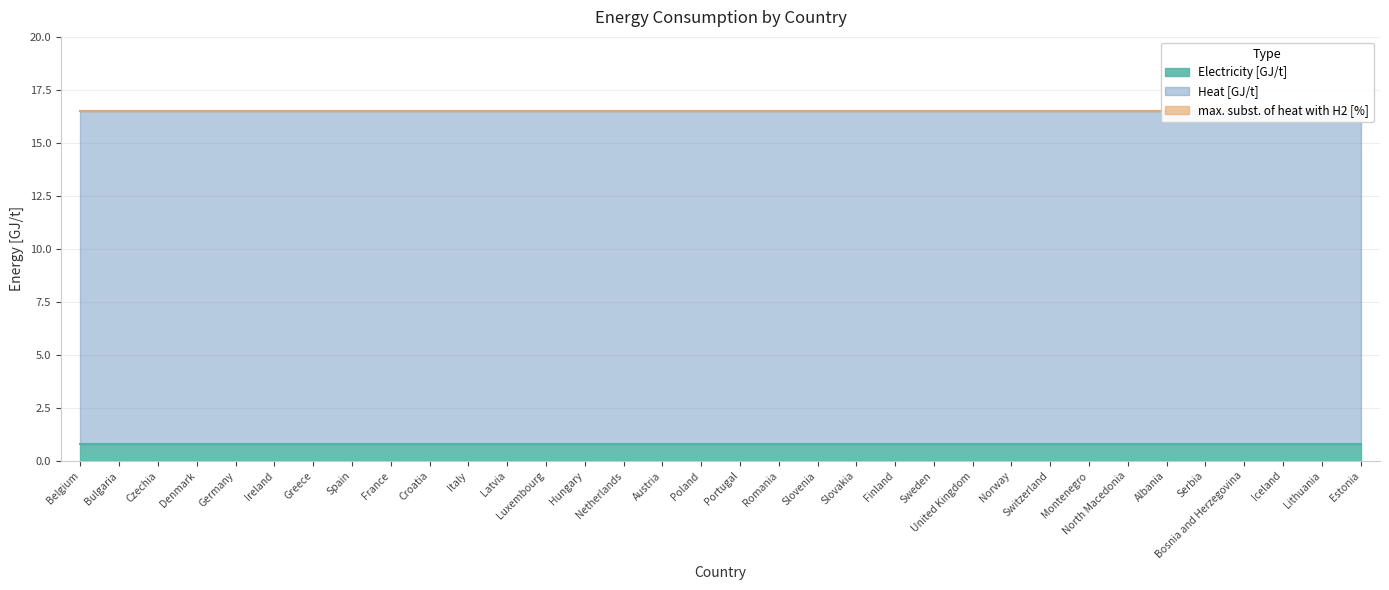

Reading left to right, extract all data points from this chart.

Electricity [GJ/t]: Belgium=0.8	Bulgaria=0.8	Czechia=0.8	Denmark=0.8	Germany=0.8	Ireland=0.8	Greece=0.8	Spain=0.8	France=0.8	Croatia=0.8	Italy=0.8	Latvia=0.8	Luxembourg=0.8	Hungary=0.8	Netherlands=0.8	Austria=0.8	Poland=0.8	Portugal=0.8	Romania=0.8	Slovenia=0.8	Slovakia=0.8	Finland=0.8	Sweden=0.8	United Kingdom=0.8	Norway=0.8	Switzerland=0.8	Montenegro=0.8	North Macedonia=0.8	Albania=0.8	Serbia=0.8	Bosnia and Herzegovina=0.8	Iceland=0.8	Lithuania=0.8	Estonia=0.8
Heat [GJ/t]: Belgium=15.7	Bulgaria=15.7	Czechia=15.7	Denmark=15.7	Germany=15.7	Ireland=15.7	Greece=15.7	Spain=15.7	France=15.7	Croatia=15.7	Italy=15.7	Latvia=15.7	Luxembourg=15.7	Hungary=15.7	Netherlands=15.7	Austria=15.7	Poland=15.7	Portugal=15.7	Romania=15.7	Slovenia=15.7	Slovakia=15.7	Finland=15.7	Sweden=15.7	United Kingdom=15.7	Norway=15.7	Switzerland=15.7	Montenegro=15.7	North Macedonia=15.7	Albania=15.7	Serbia=15.7	Bosnia and Herzegovina=15.7	Iceland=15.7	Lithuania=15.7	Estonia=15.7
max. subst. of heat with H2 [%]: Belgium=0.0	Bulgaria=0.0	Czechia=0.0	Denmark=0.0	Germany=0.0	Ireland=0.0	Greece=0.0	Spain=0.0	France=0.0	Croatia=0.0	Italy=0.0	Latvia=0.0	Luxembourg=0.0	Hungary=0.0	Netherlands=0.0	Austria=0.0	Poland=0.0	Portugal=0.0	Romania=0.0	Slovenia=0.0	Slovakia=0.0	Finland=0.0	Sweden=0.0	United Kingdom=0.0	Norway=0.0	Switzerland=0.0	Montenegro=0.0	North Macedonia=0.0	Albania=0.0	Serbia=0.0	Bosnia and Herzegovina=0.0	Iceland=0.0	Lithuania=0.0	Estonia=0.0